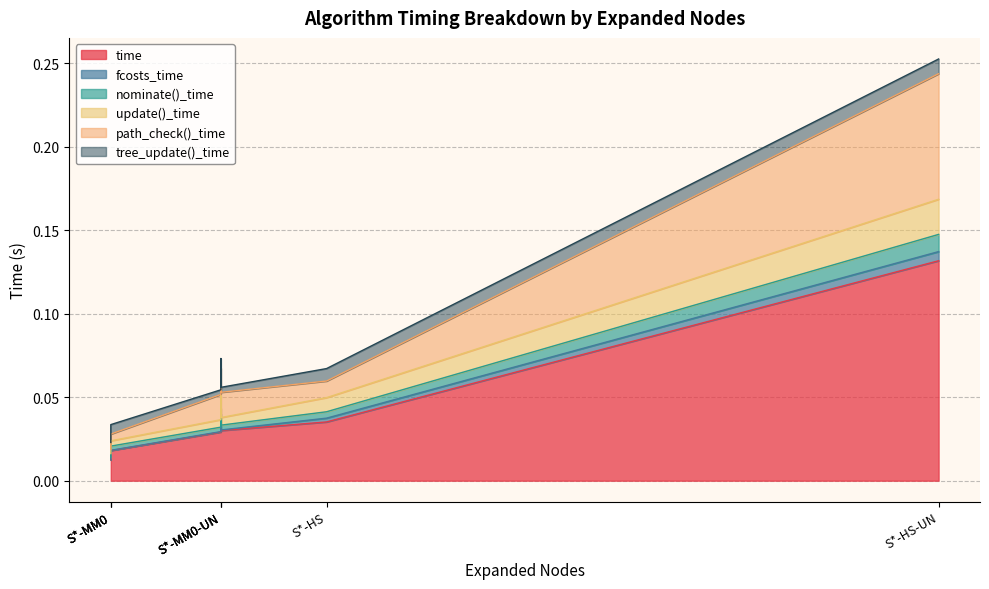

Which series has the largest range (max minus min)?

time